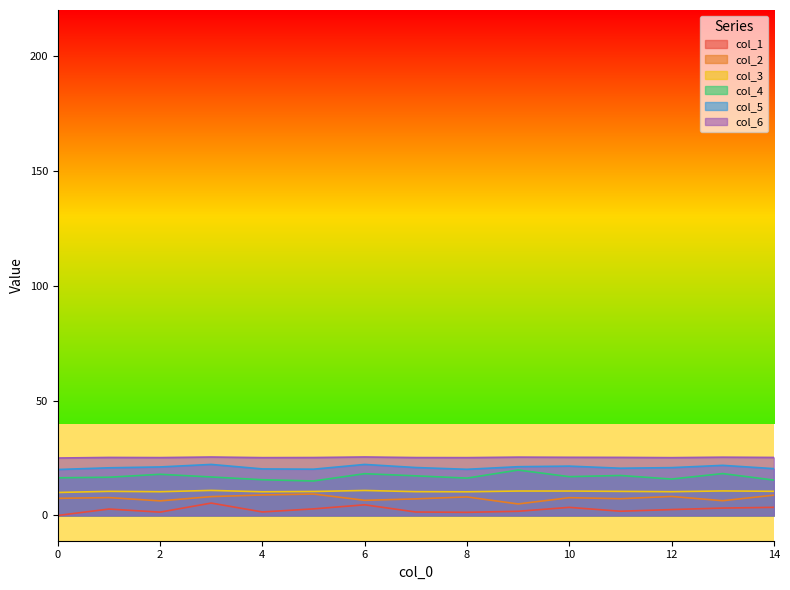

How many interior local peaks does the 2 series have?

5